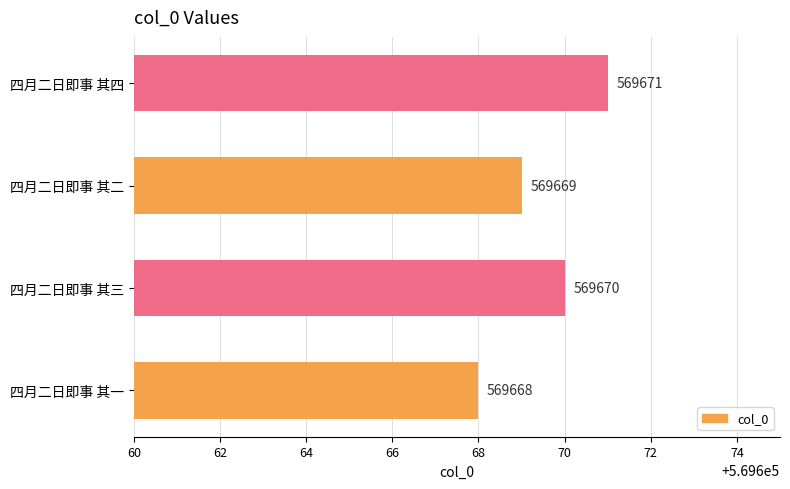

What is the sum of all values?

2278678